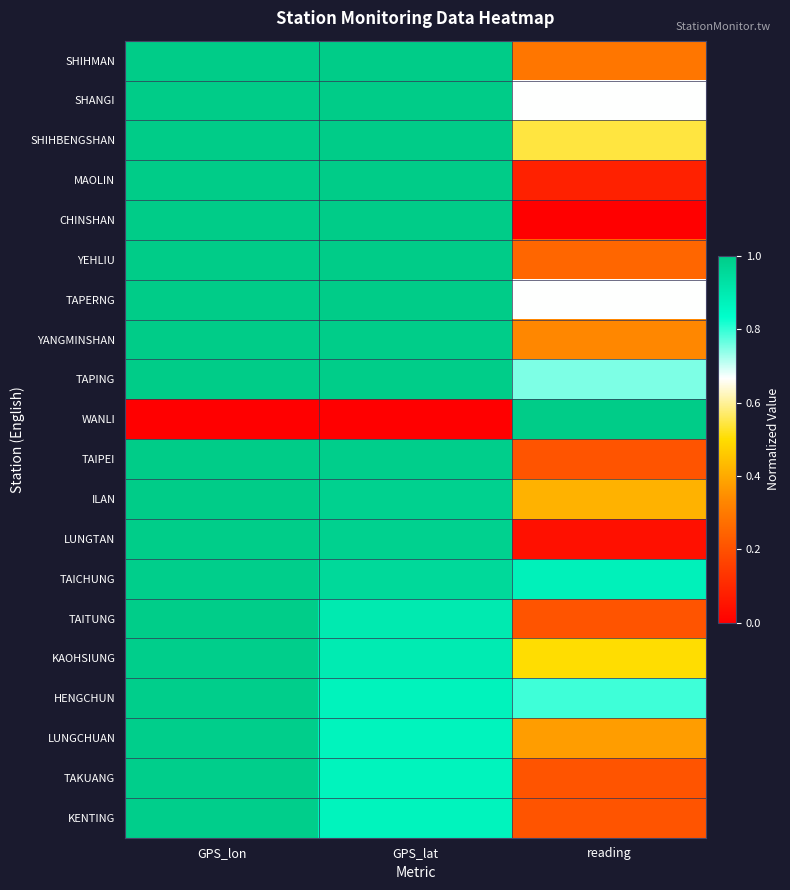

Which has a higher value, GPS_lon or reading?

GPS_lon